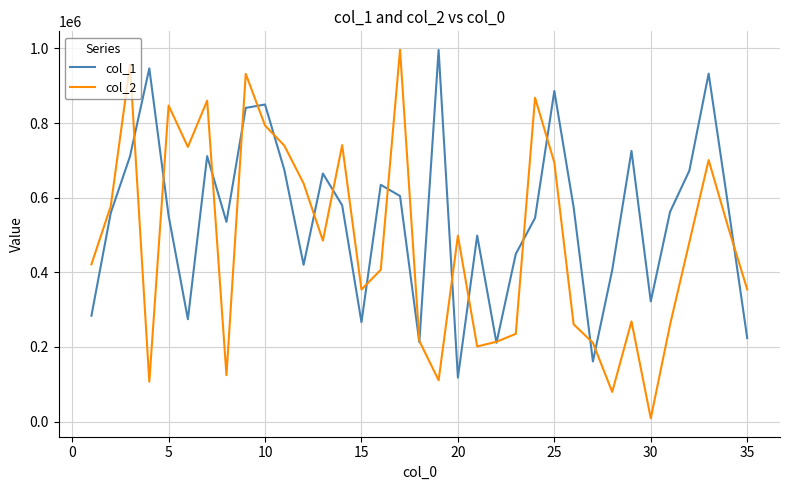

Which series has the largest total across all categories?

col_1